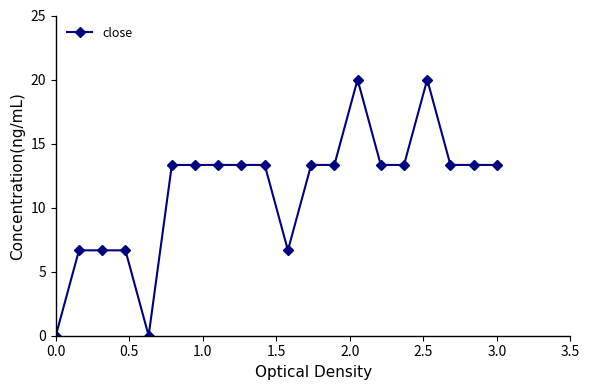

What is the difference between the second highest and minimum values?

20.0